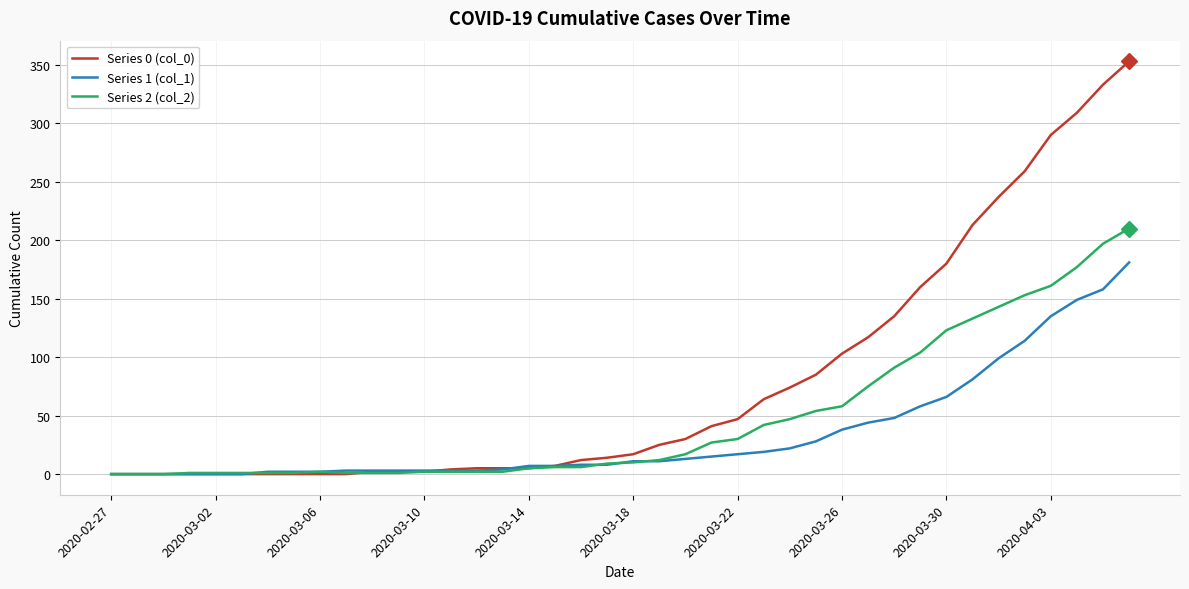

Is this an area chart (filled region under the line)?

No